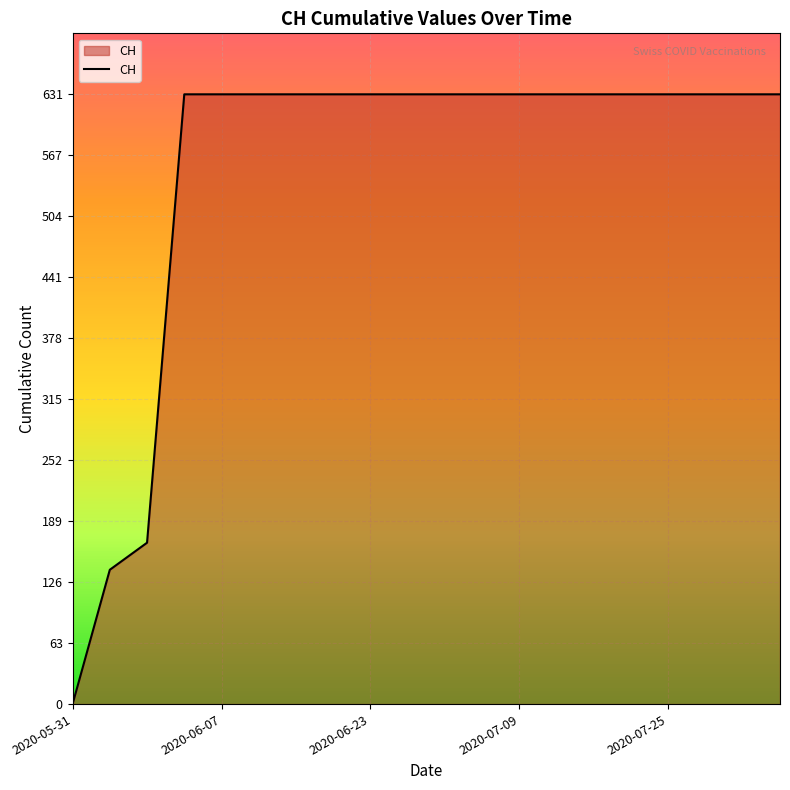

What is the difference between the maximum and minimum values?

631